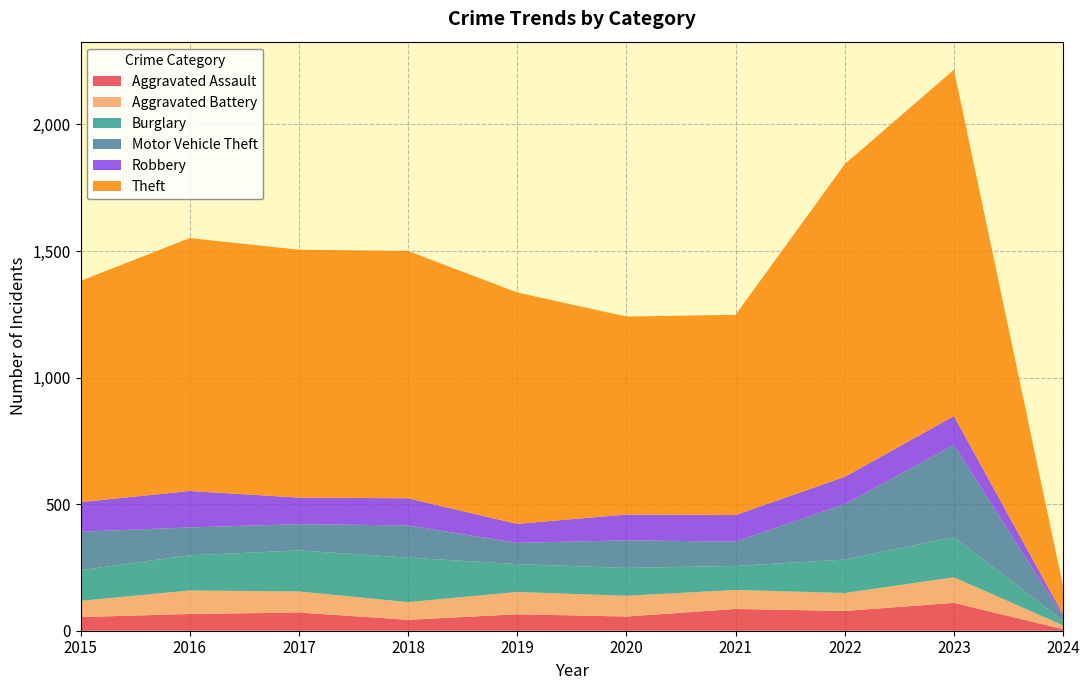

Reading left to right, transcribe all the data shown in this chart.

Aggravated Assault: 2015=54	2016=66	2017=72	2018=43	2019=65	2020=56	2021=86	2022=78	2023=110	2024=6
Aggravated Battery: 2015=64	2016=93	2017=83	2018=70	2019=88	2020=82	2021=75	2022=71	2023=101	2024=15
Burglary: 2015=121	2016=139	2017=162	2018=176	2019=110	2020=110	2021=95	2022=132	2023=159	2024=18
Motor Vehicle Theft: 2015=152	2016=110	2017=104	2018=127	2019=84	2020=109	2021=96	2022=219	2023=364	2024=16
Robbery: 2015=117	2016=144	2017=105	2018=107	2019=75	2020=102	2021=105	2022=108	2023=114	2024=8
Theft: 2015=874	2016=999	2017=979	2018=977	2019=914	2020=782	2021=791	2022=1235	2023=1368	2024=111